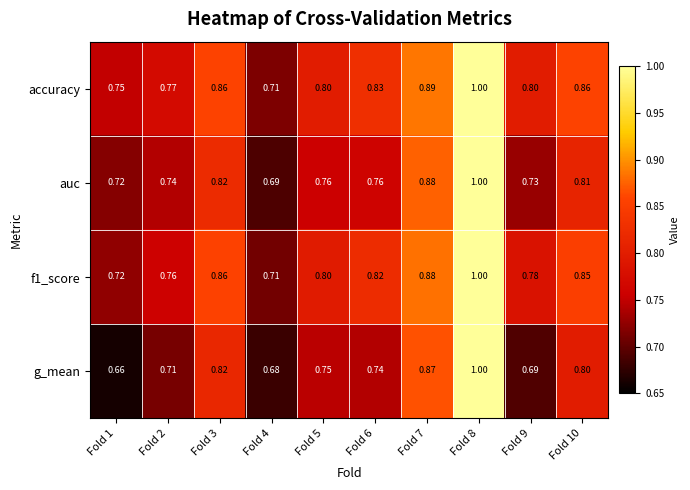

At how many categories does at least one series exceed 0?

10